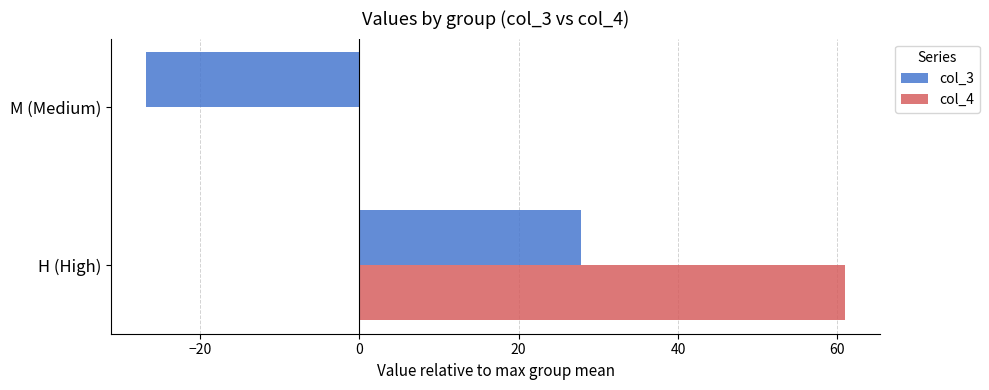

What is the greatest value displayed?

61.0